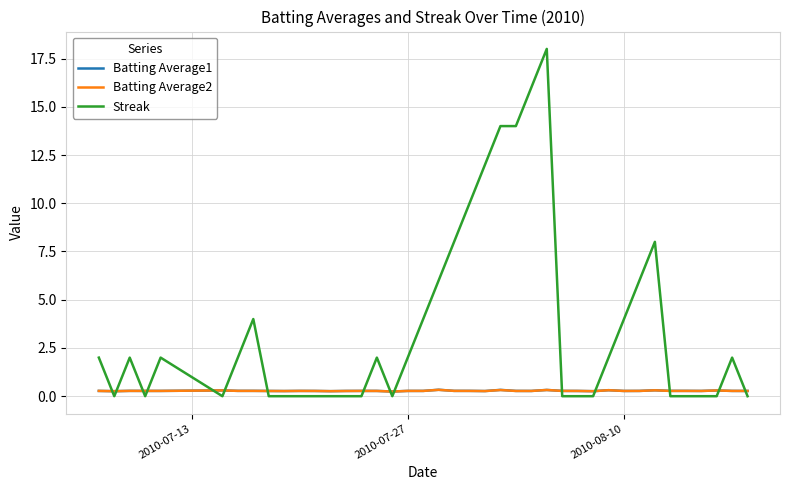

Which series has the largest range (max minus min)?

Streak